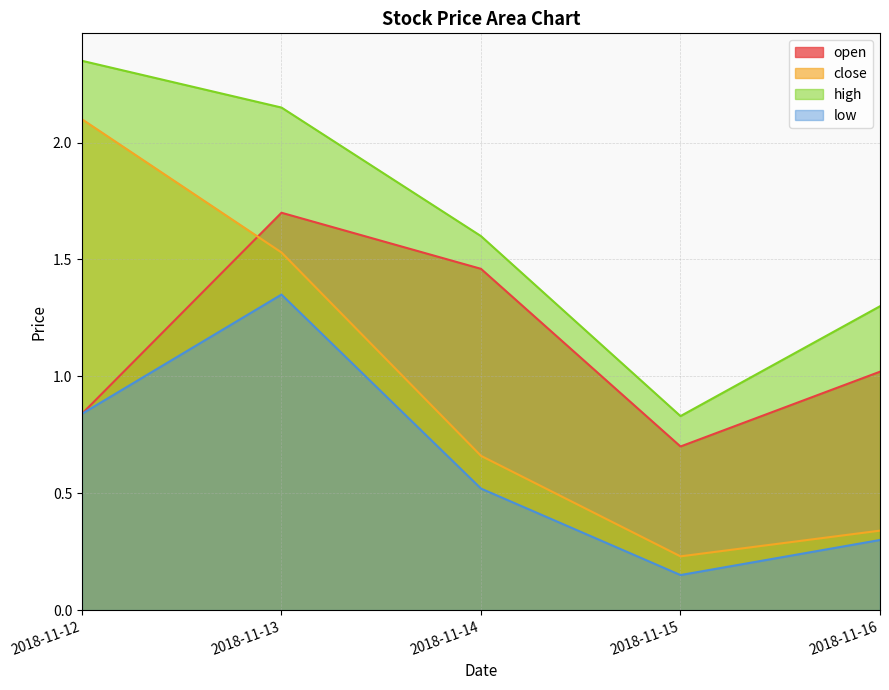

List the series in order of their overall mean, highest first.

high, open, close, low